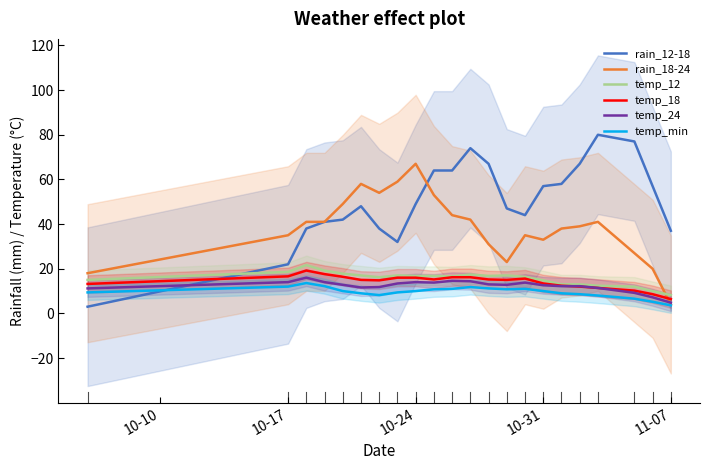

What is the lowest value of the temp_24 series?

4.8